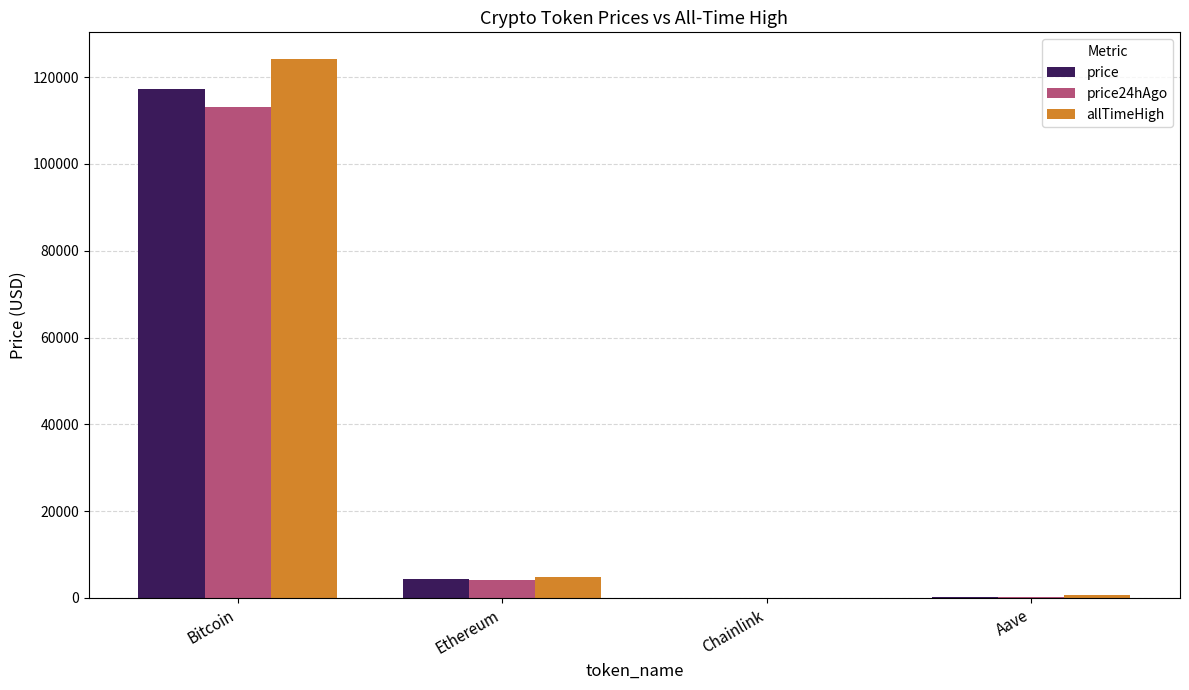

What is the maximum value for allTimeHigh?

124128.0